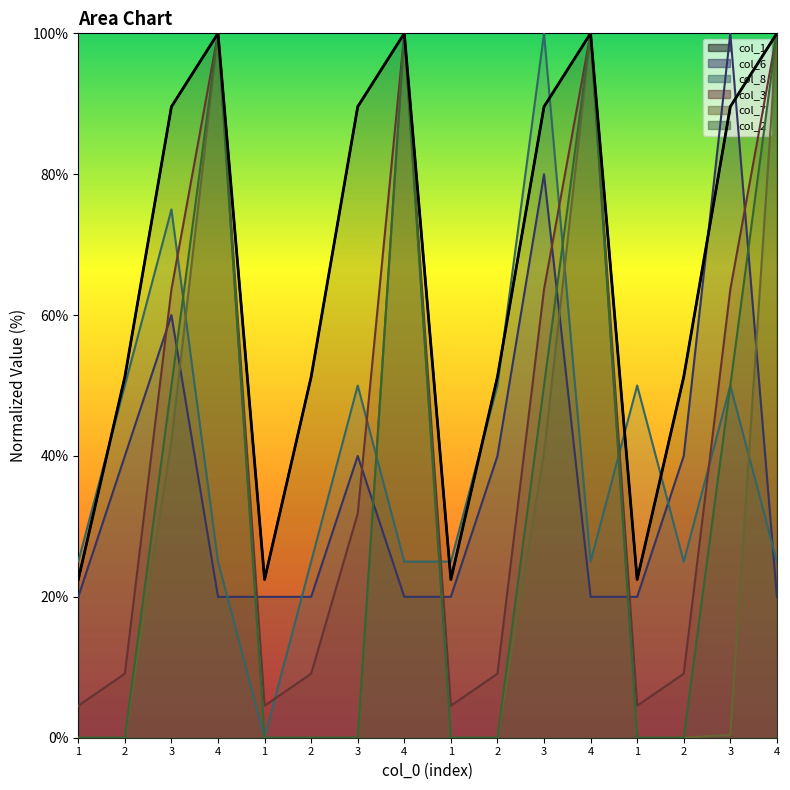

The value of col_7 at 2 is -31.7. True or false?

False